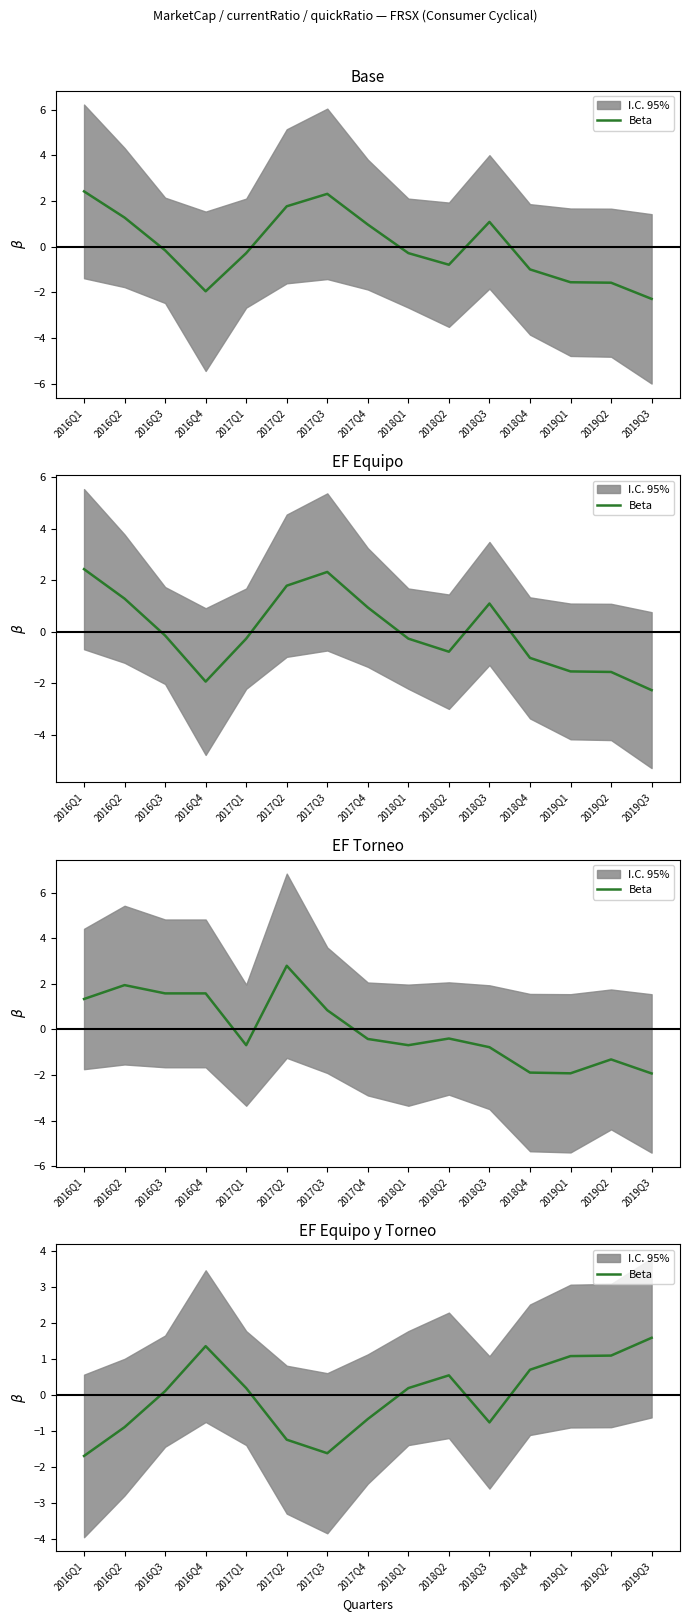

Does the chart display data point markers on the line(s)?

No